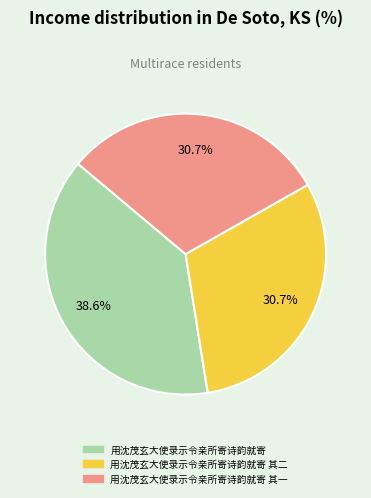

True or false: 用沈茂玄大使录示令亲所寄诗韵就寄 accounts for 53% of the total.

False